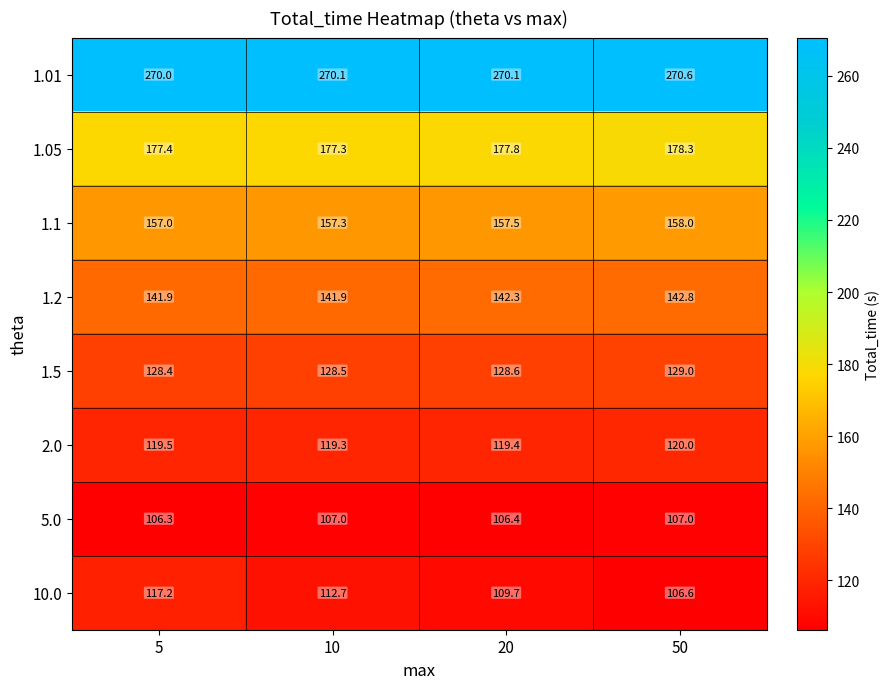

The 1.5 series shows 128.5 at 10. True or false?

True